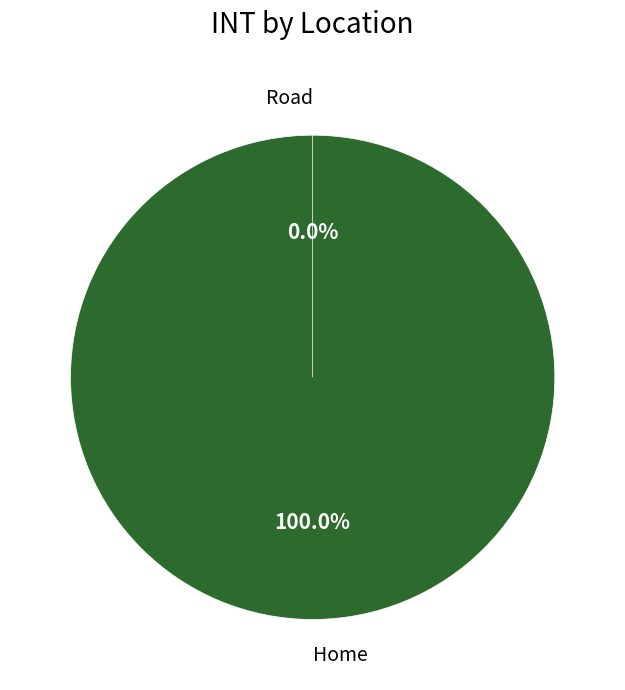

What is the smallest slice in the pie chart?

Road